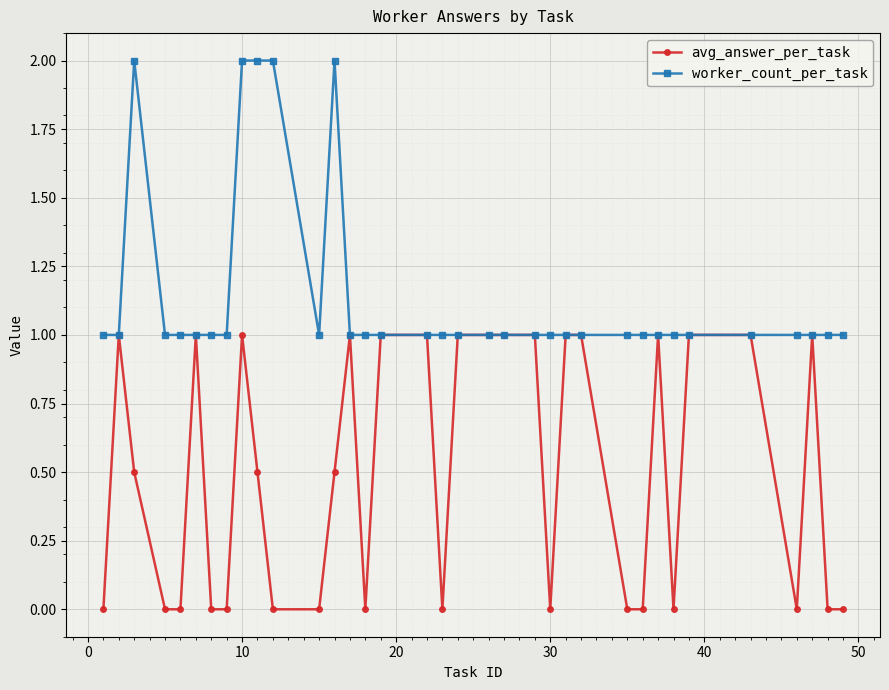

Rank the series by their maximum value, from lowest to highest.

avg_answer_per_task, worker_count_per_task